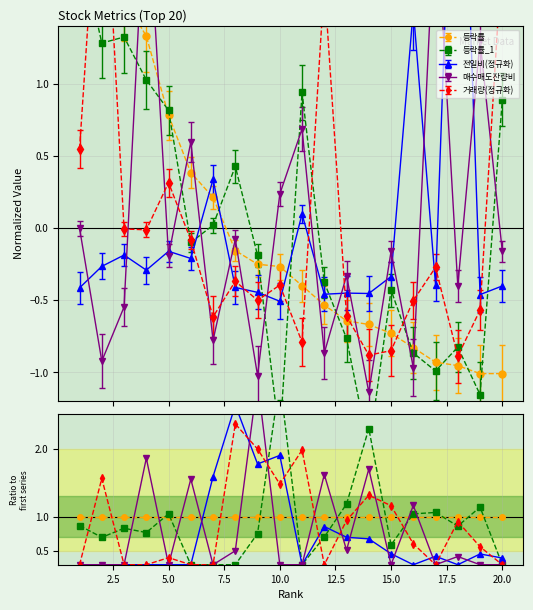

Does the chart have visible grid lines?

Yes